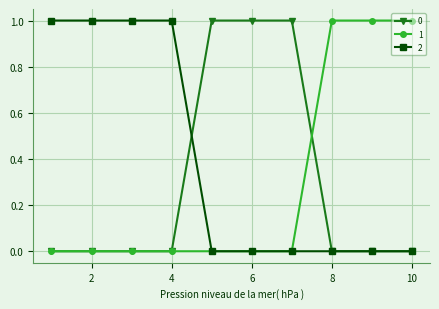

What are all the series names shown in the legend?

0, 1, 2